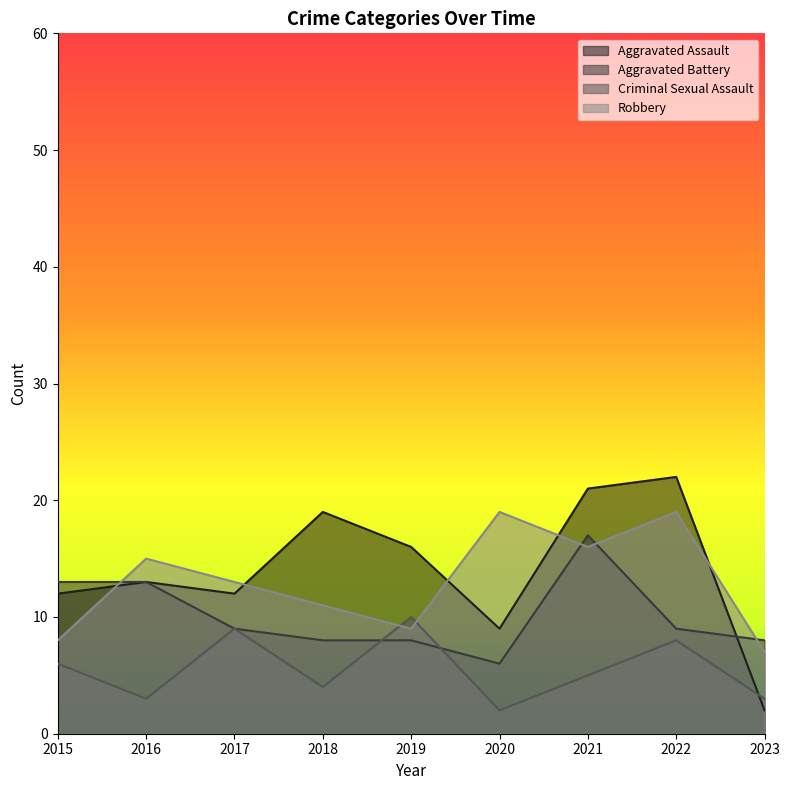

Rank the series by their maximum value, from lowest to highest.

Criminal Sexual Assault, Aggravated Battery, Robbery, Aggravated Assault